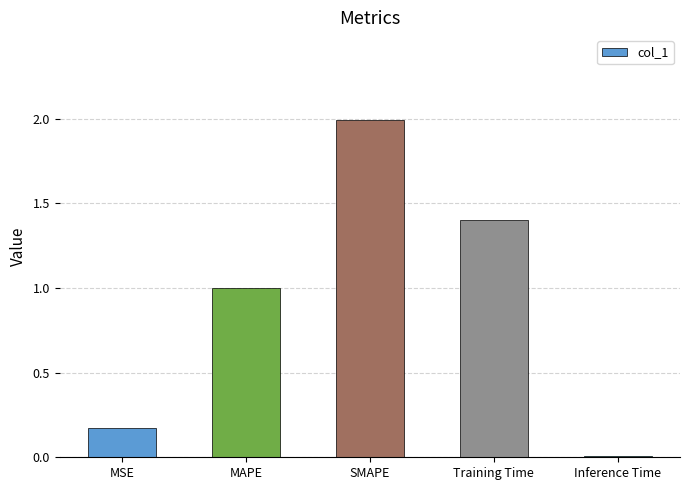

What is the label of the 2nd bar from the left?

MAPE